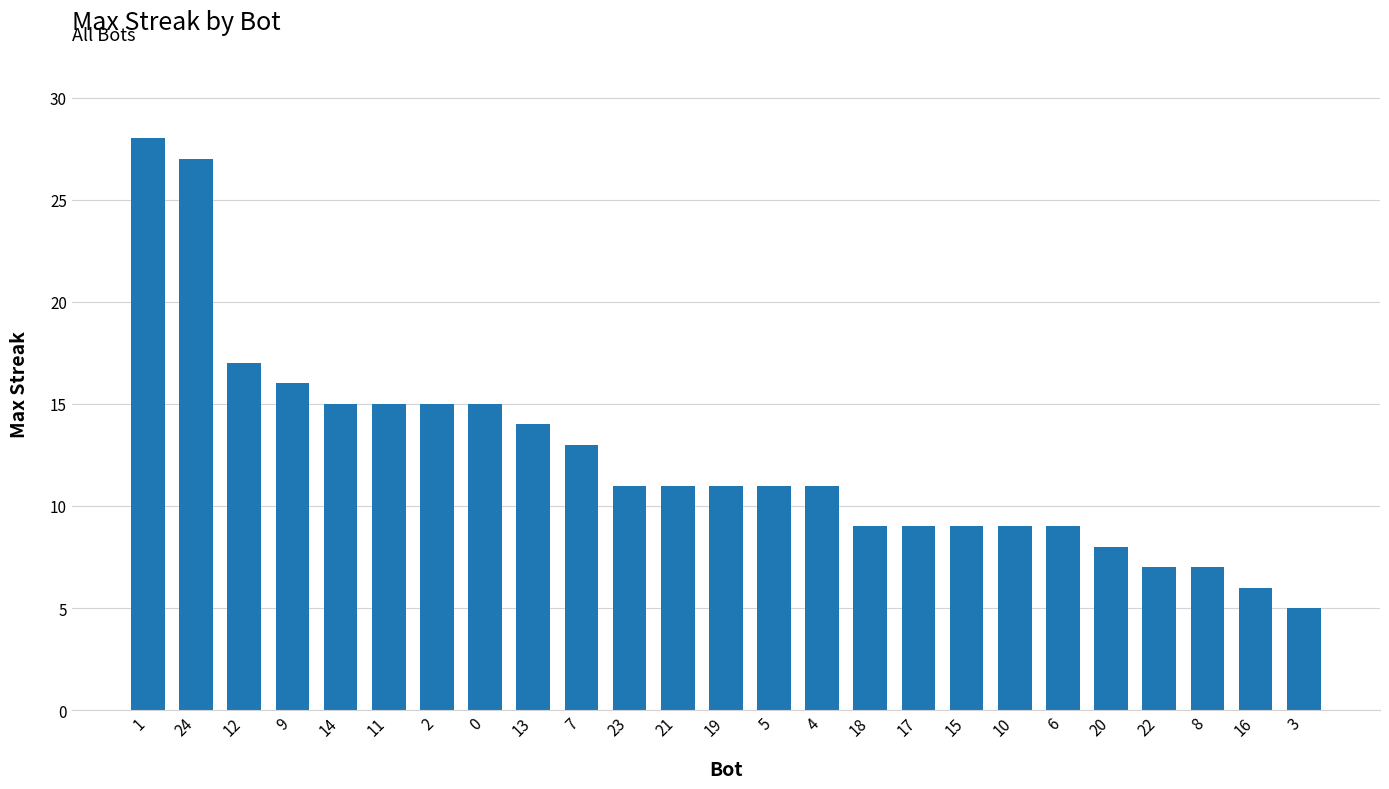

Reading left to right, extract all data points from this chart.

28	27	17	16	15	15	15	15	14	13	11	11	11	11	11	9	9	9	9	9	8	7	7	6	5